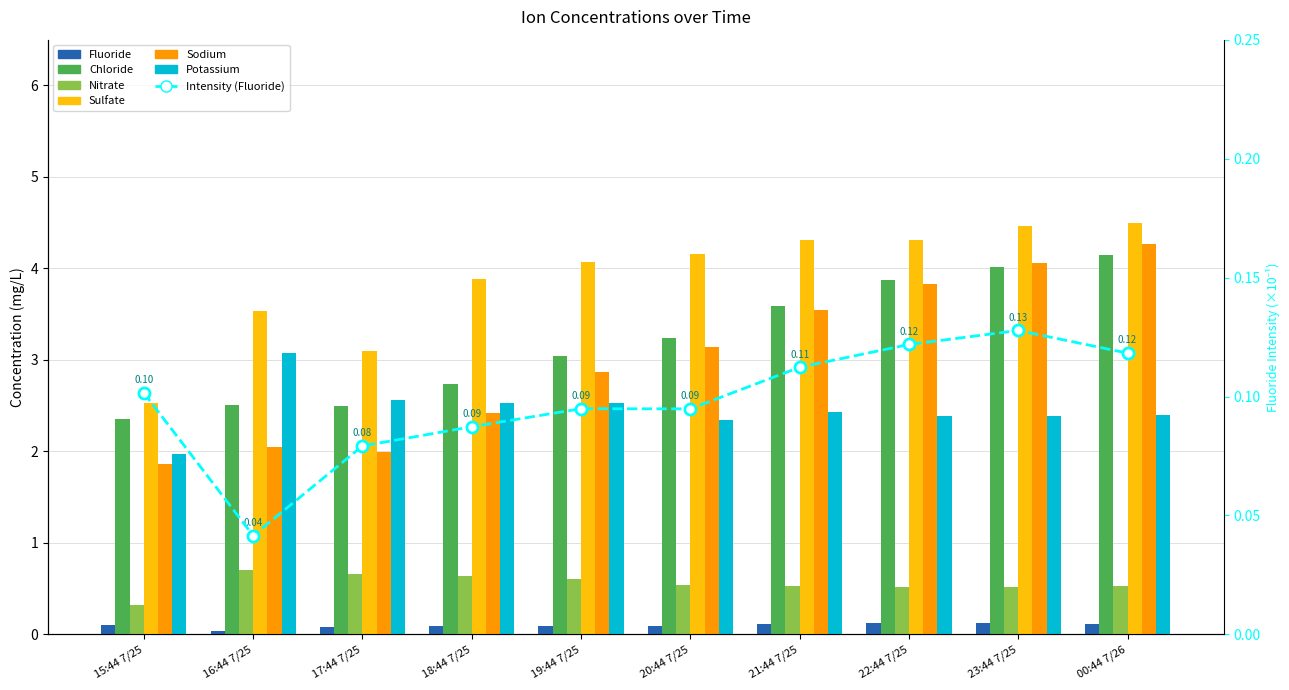

At how many categories does at least one series exceed 1?

10